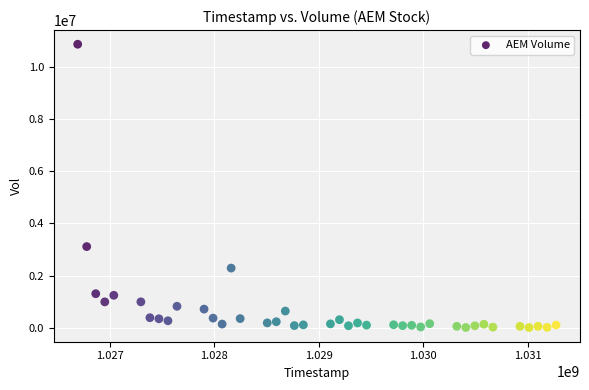

What Y value in the scatter plot is closest to 5439319?

3113940